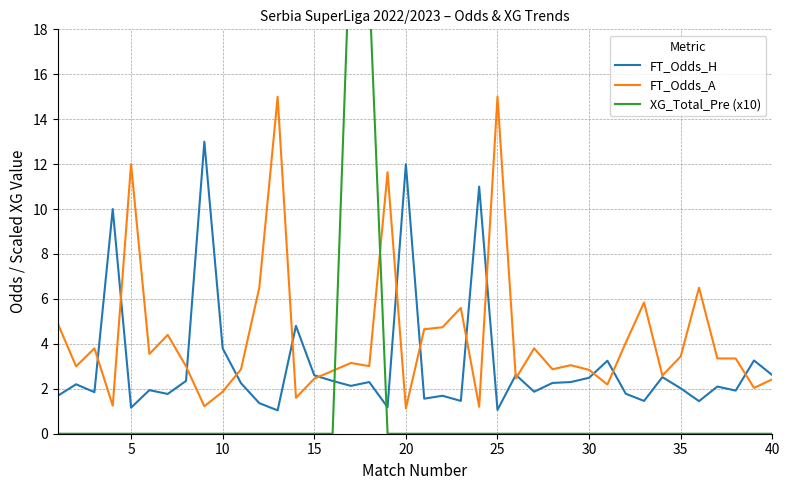

How many data points does each series have?

40